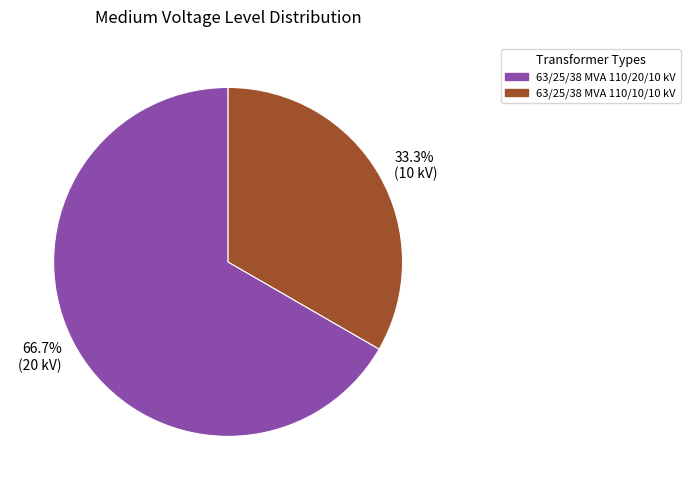

Which slice represents more than half of the pie?

63/25/38 MVA 110/20/10 kV